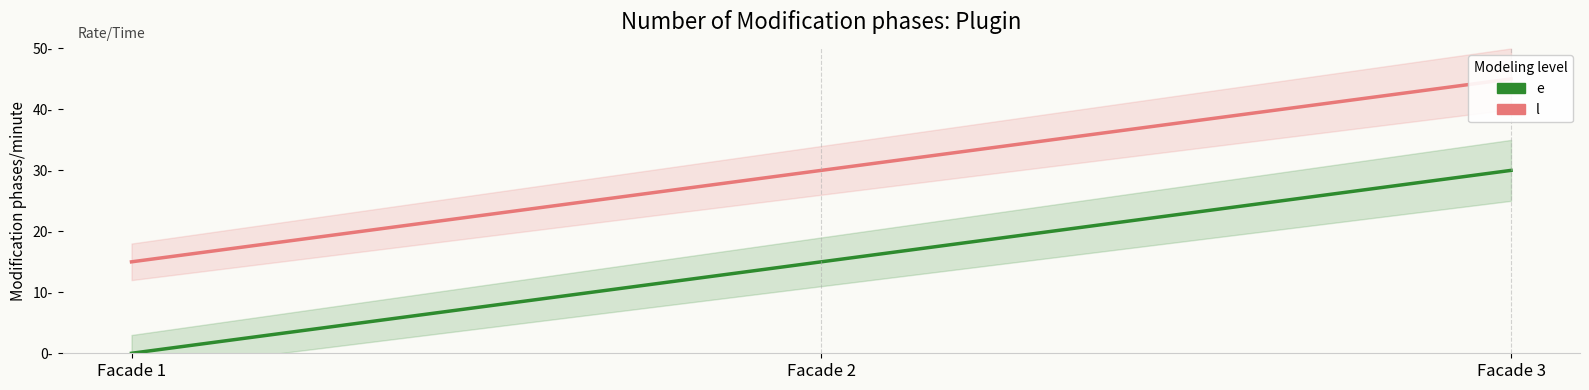

Where does the l series first go above 30?

3